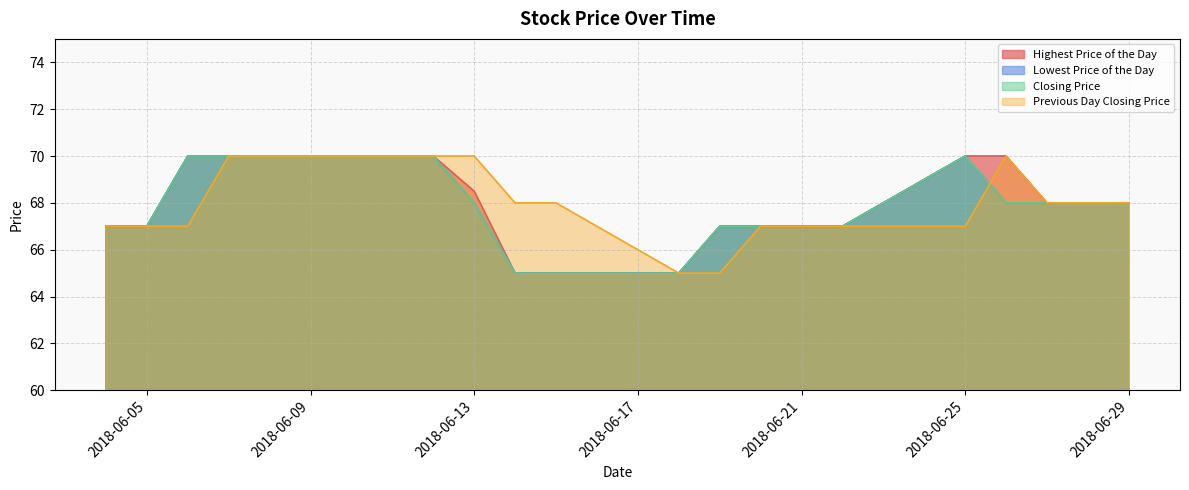

What is the value of the Highest Price of the Day point at the 8th from the left?

68.5